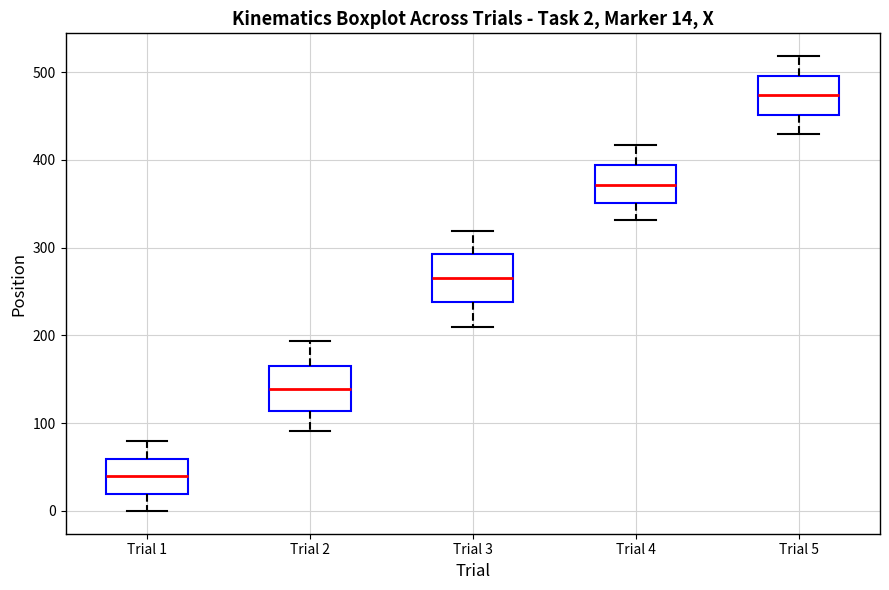

Which box's median line is the highest?

Trial 5